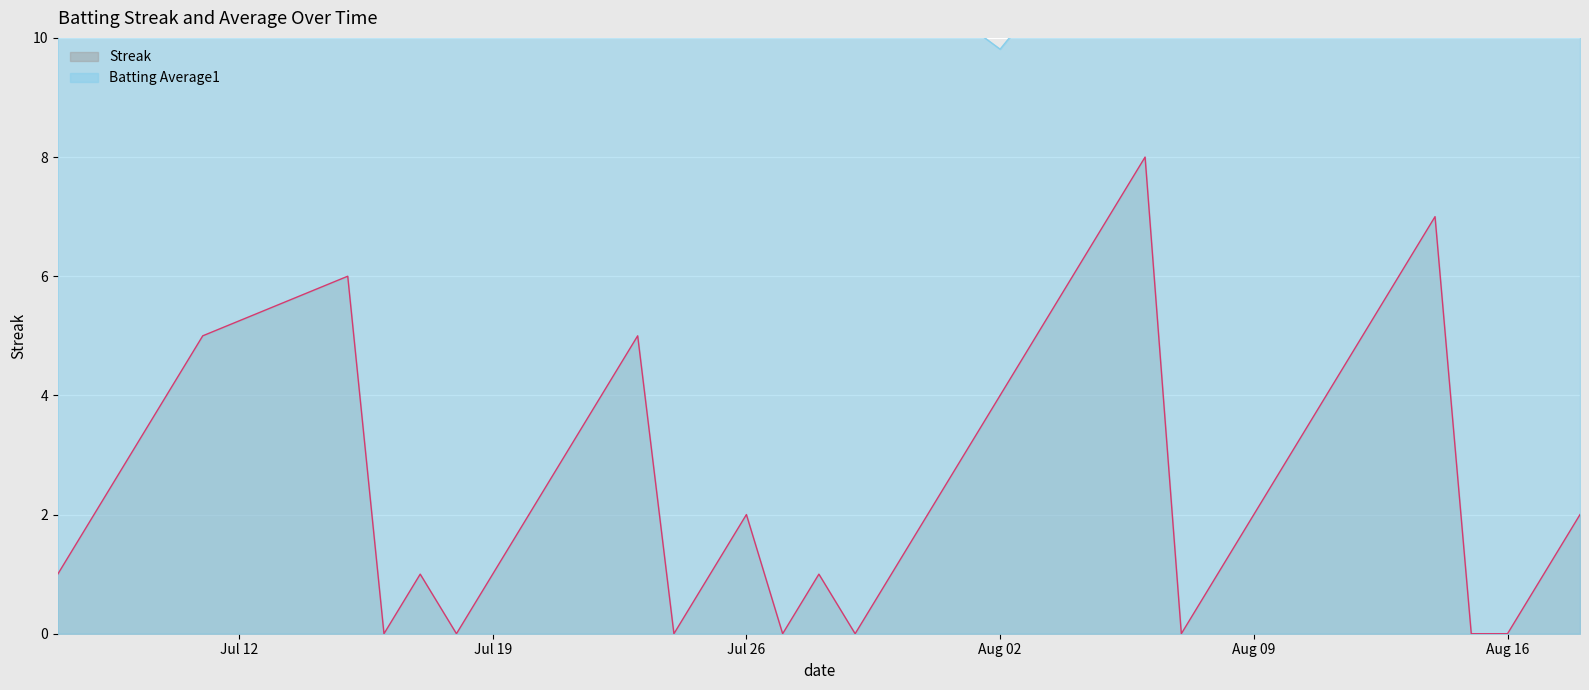

How many lines are shown in the chart?

2